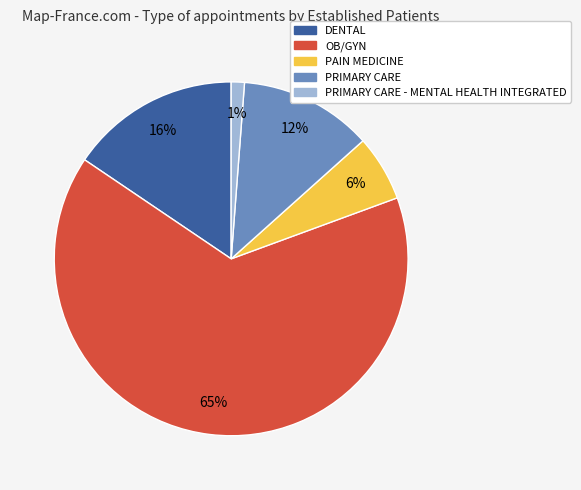

To the nearest percent, what is the difference between the largest and smallest slice percentages?

64%